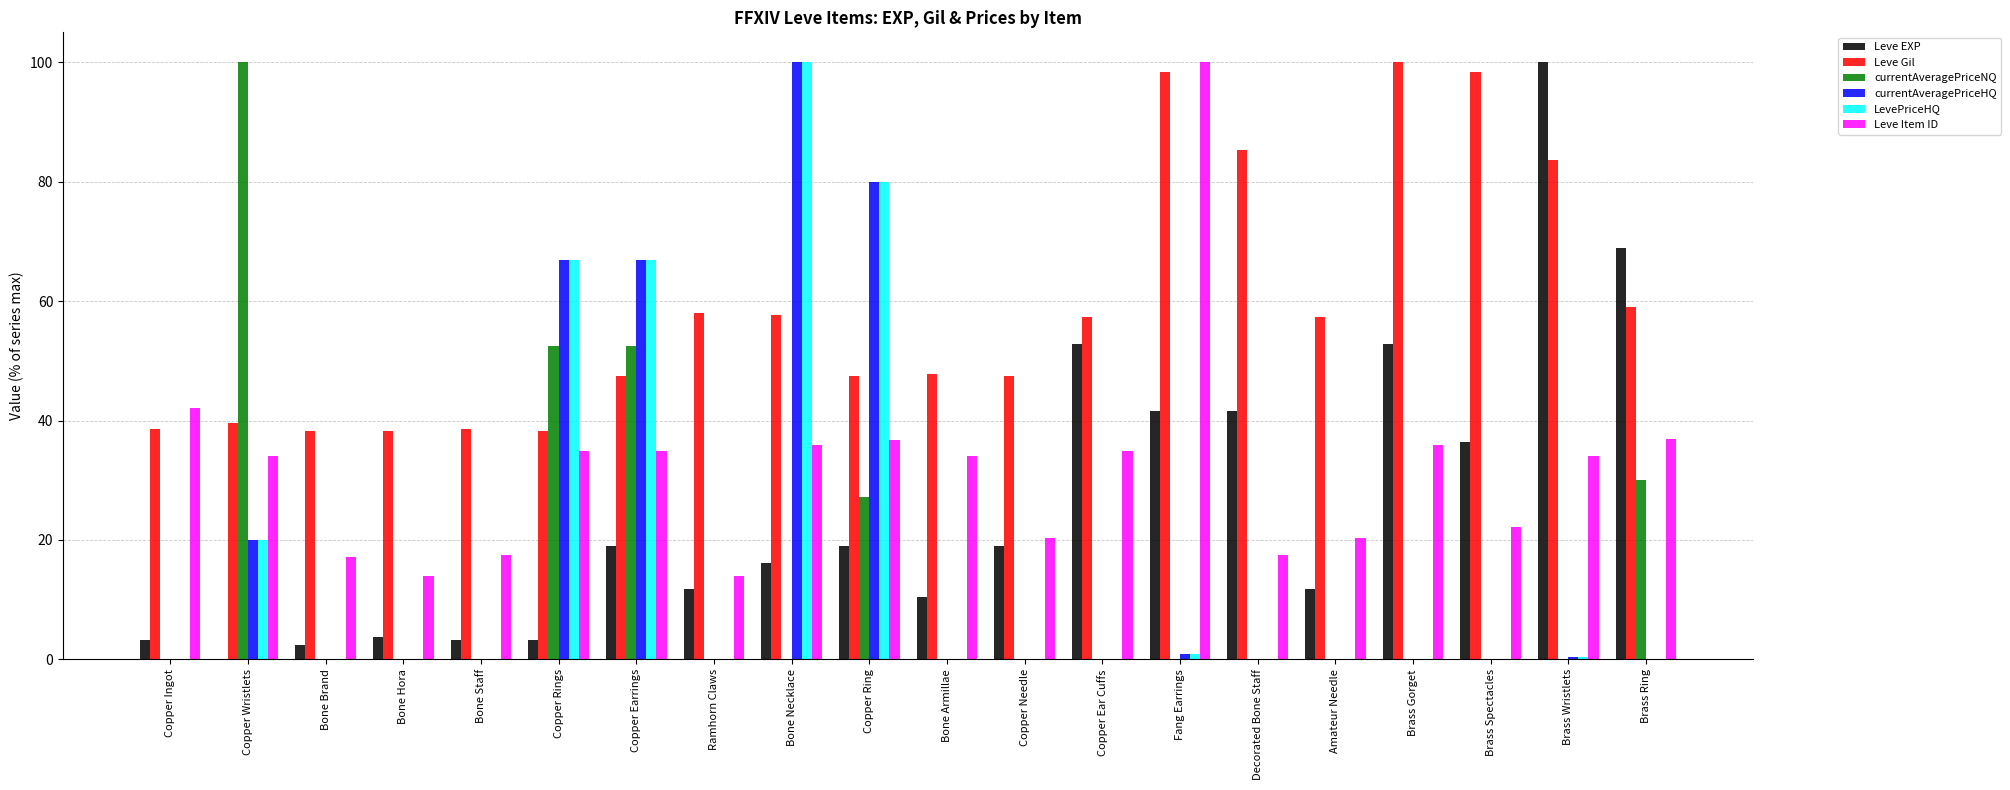

What is the total value across all series at Copper Rings?

262.6